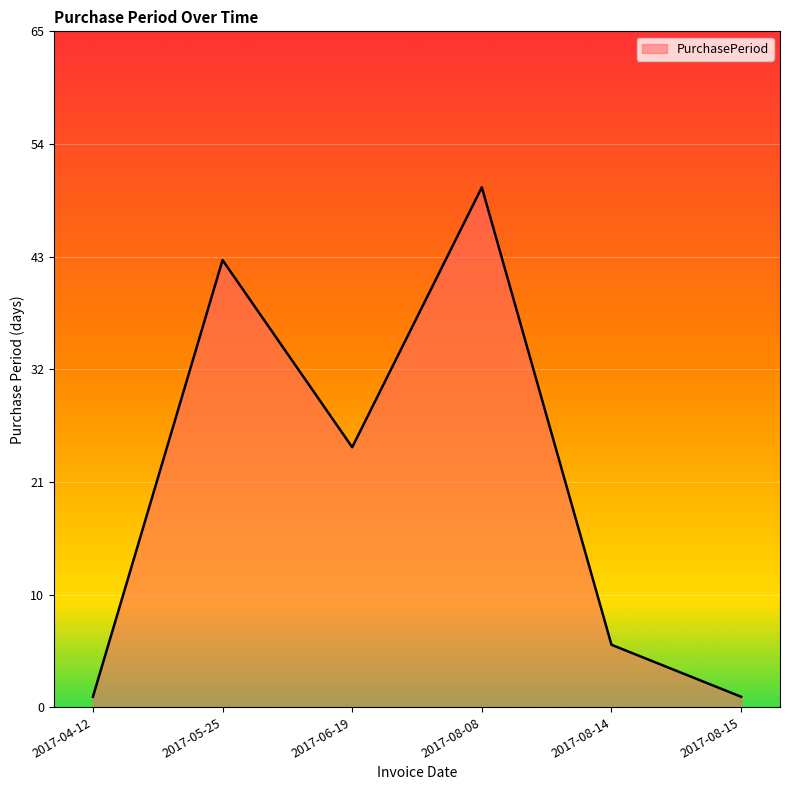

Rank the categories by value from lowest to highest.

2017-04-12, 2017-08-15, 2017-08-14, 2017-06-19, 2017-05-25, 2017-08-08